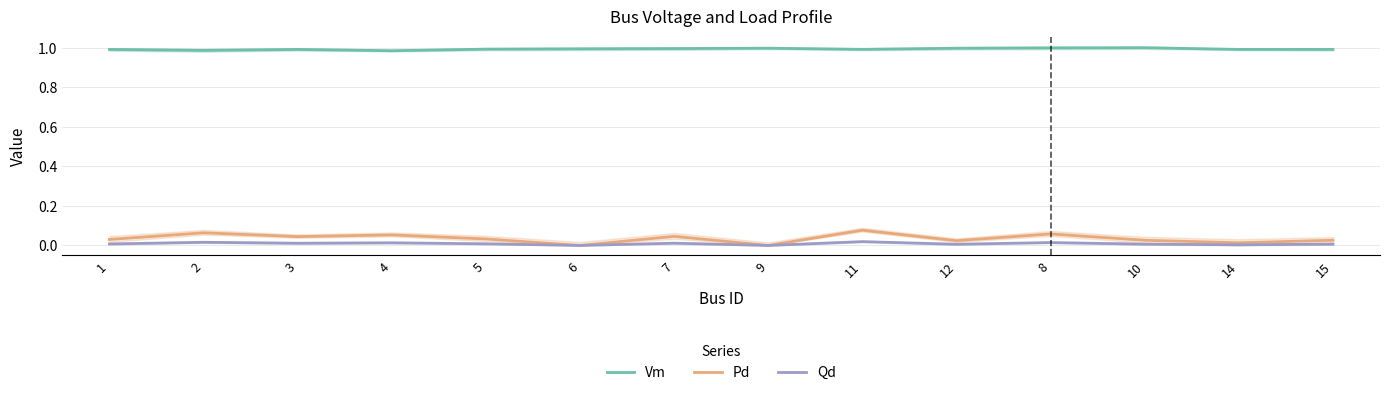

Does the chart display data point markers on the line(s)?

No